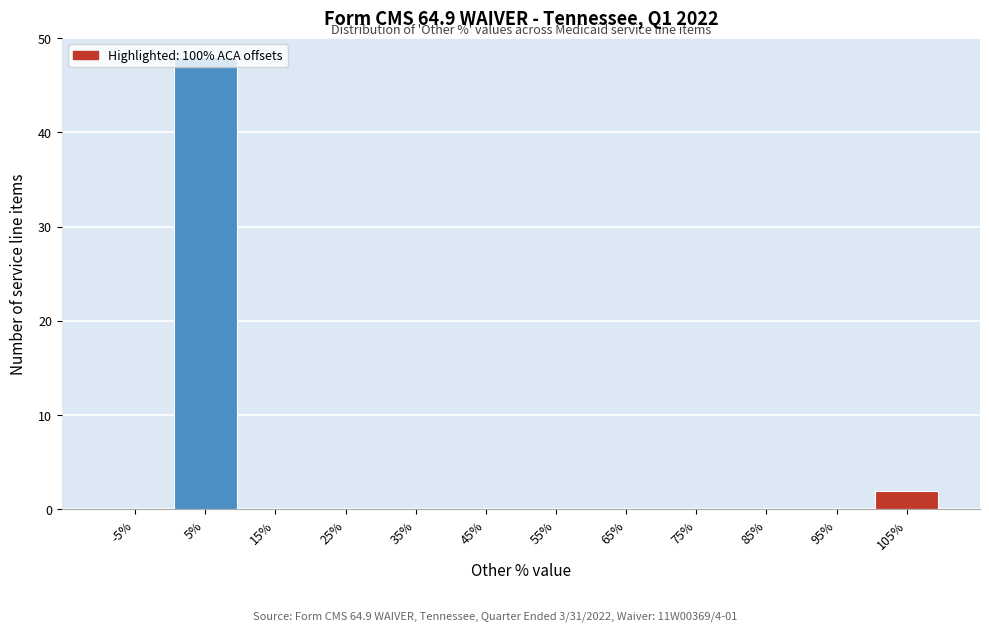

What is the height of the bar covering 100 to 110 on the x-axis? The values are not printed on the chart, so give them approximately, as read against the axis.

2